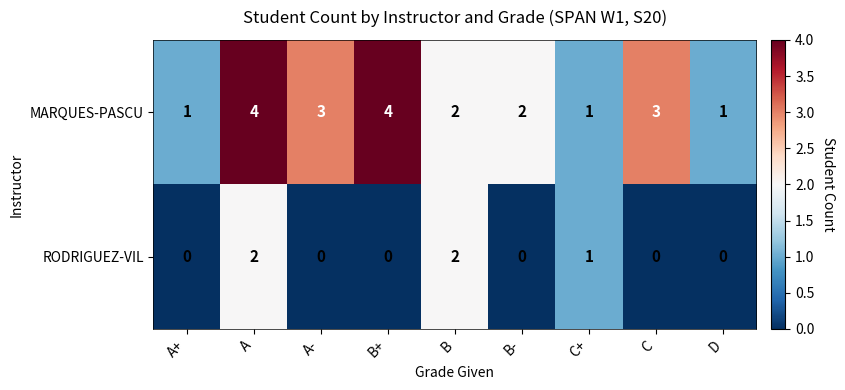

Reading left to right, transcribe all the data shown in this chart.

MARQUES-PASCU: 1	4	3	4	2	2	1	3	1
RODRIGUEZ-VIL: 0	2	0	0	2	0	1	0	0